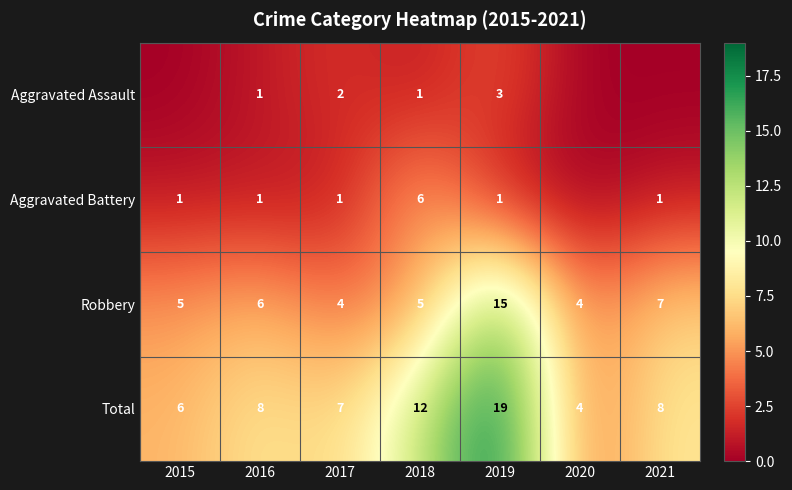

Between 2018 and 2019, which series saw the biggest shift?

Robbery